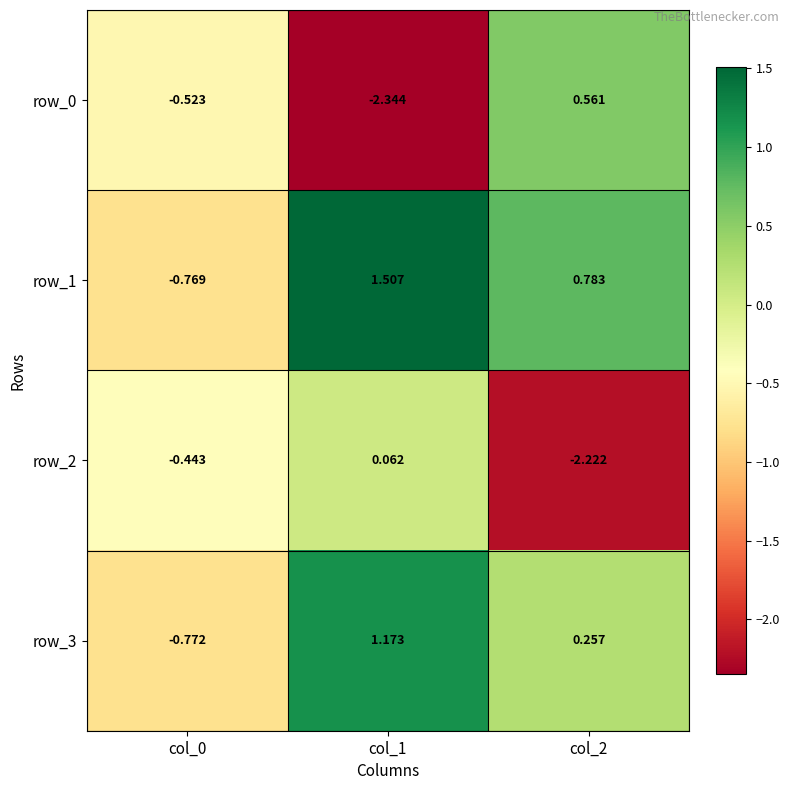

At how many categories does at least one series exceed 0?

2